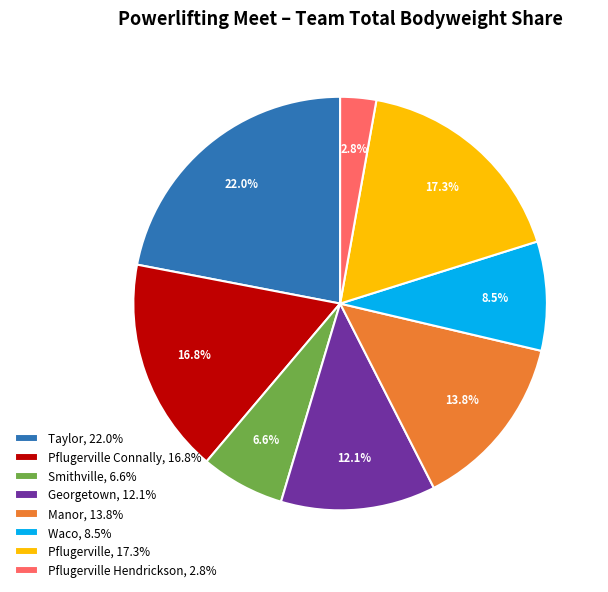

Rank the categories by value from lowest to highest.

Pflugerville Hendrickson, 2.8%, Smithville, 6.6%, Waco, 8.5%, Georgetown, 12.1%, Manor, 13.8%, Pflugerville Connally, 16.8%, Pflugerville, 17.3%, Taylor, 22.0%